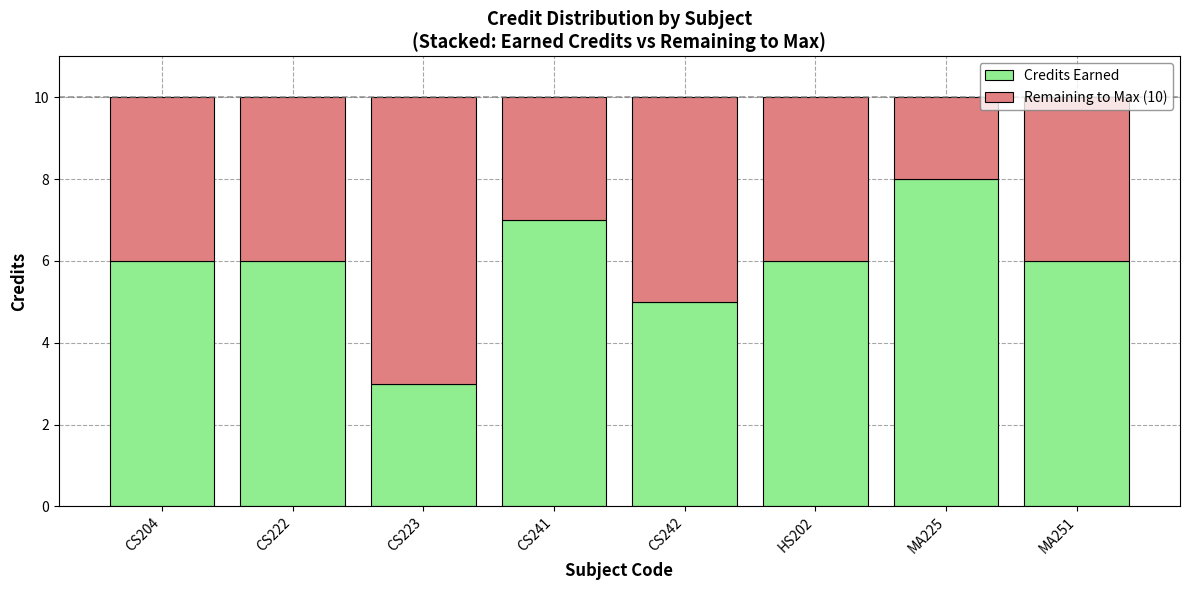

The Credits Earned series shows 5 at CS242. True or false?

True